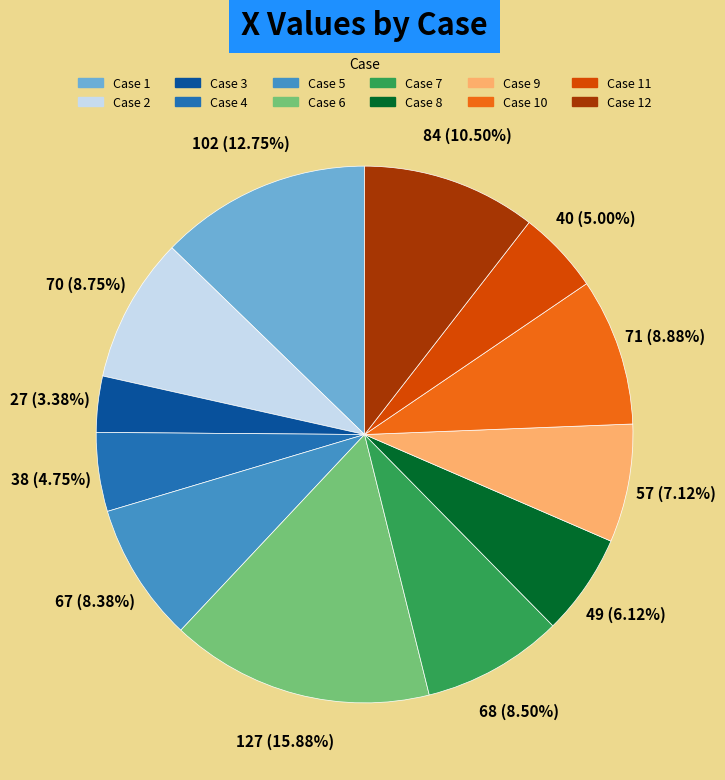

To the nearest percent, what is the average slice percentage?

8%